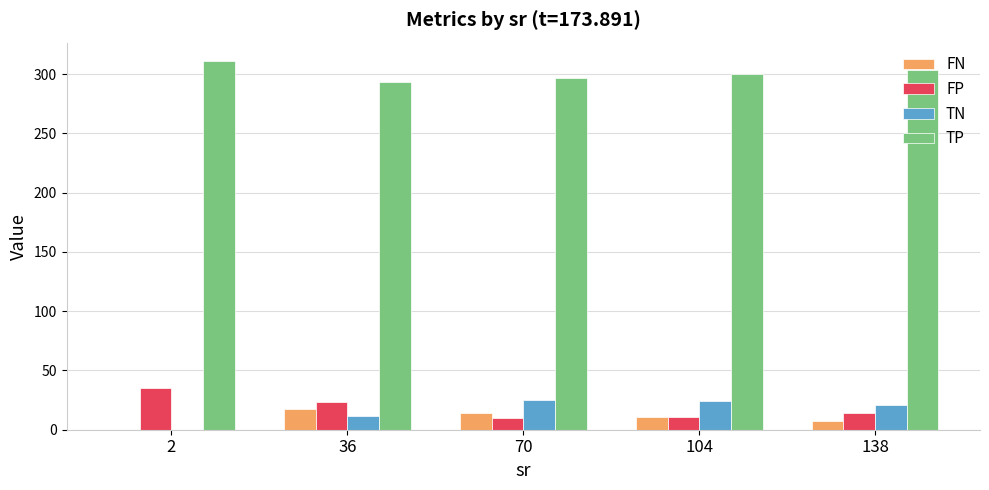

Count the number of categories in the chart.

5